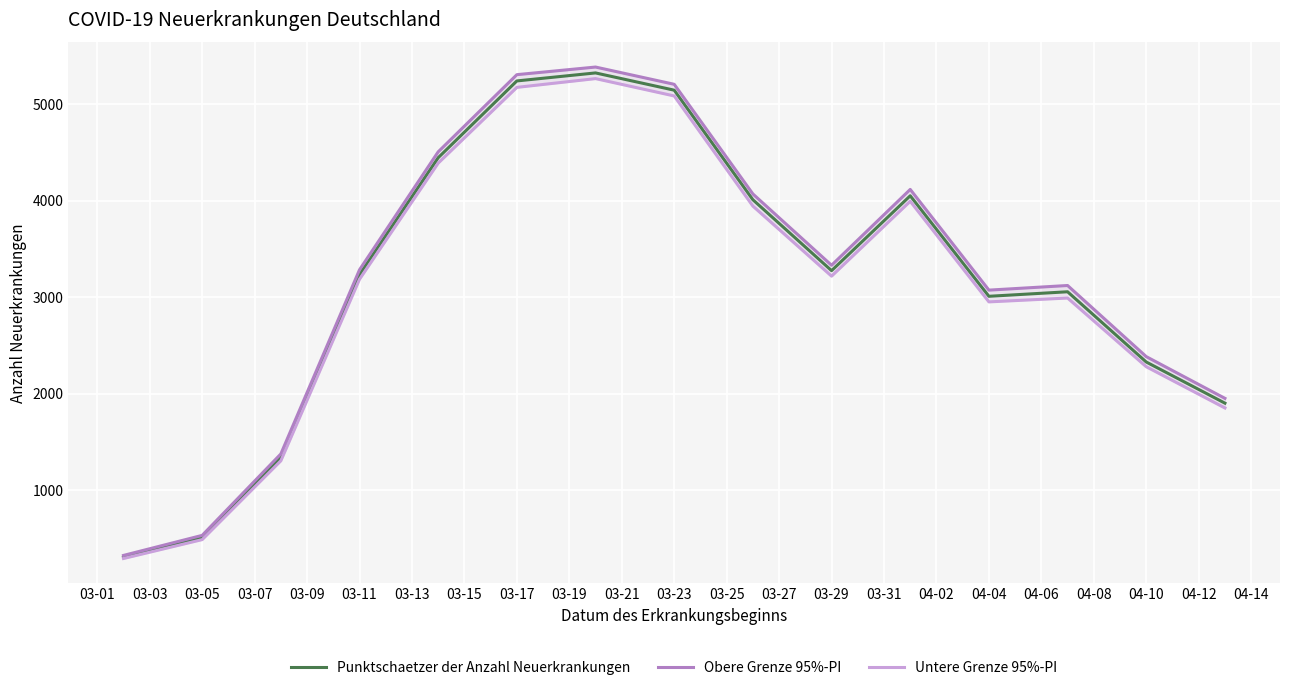

What is the sum of the Obere Grenze 95%-PI values at 03-09 and 03-29?

6458